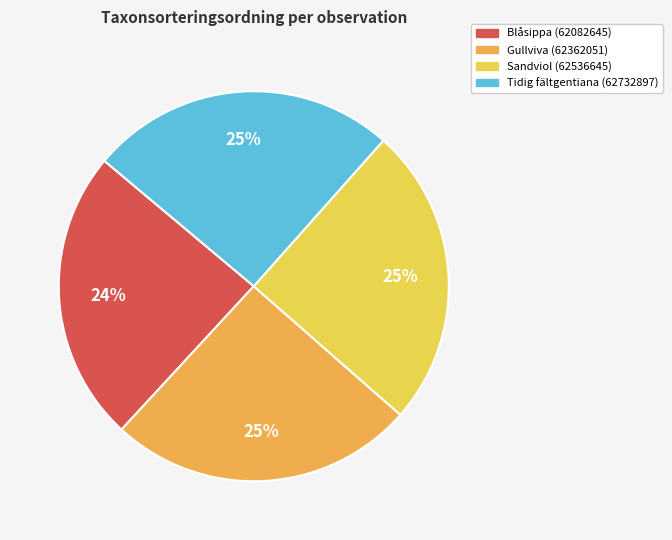

Approximately how many times larger is the value at Sandviol (62536645) compared to Blåsippa (62082645)?

1.0